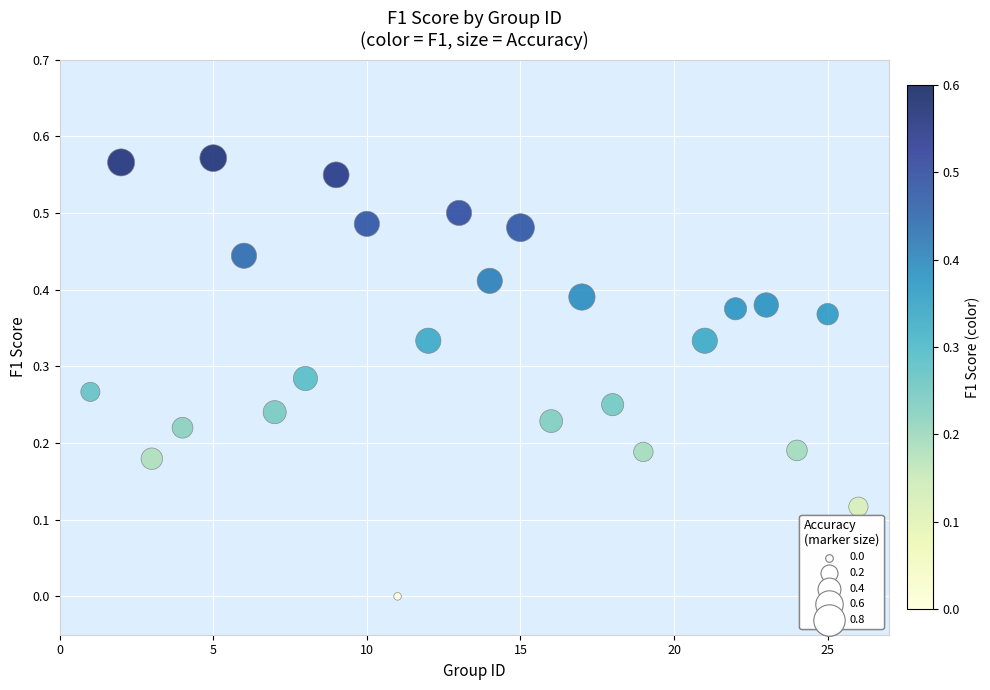

What is the range of X values (max minus min)?

25.0